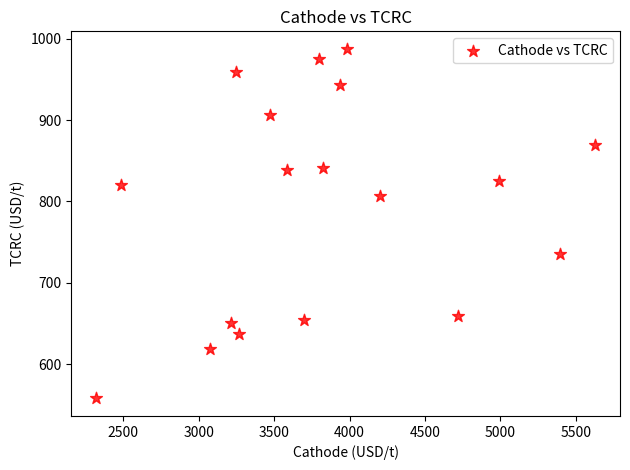

What is the range of X values (max minus min)?

3309.9